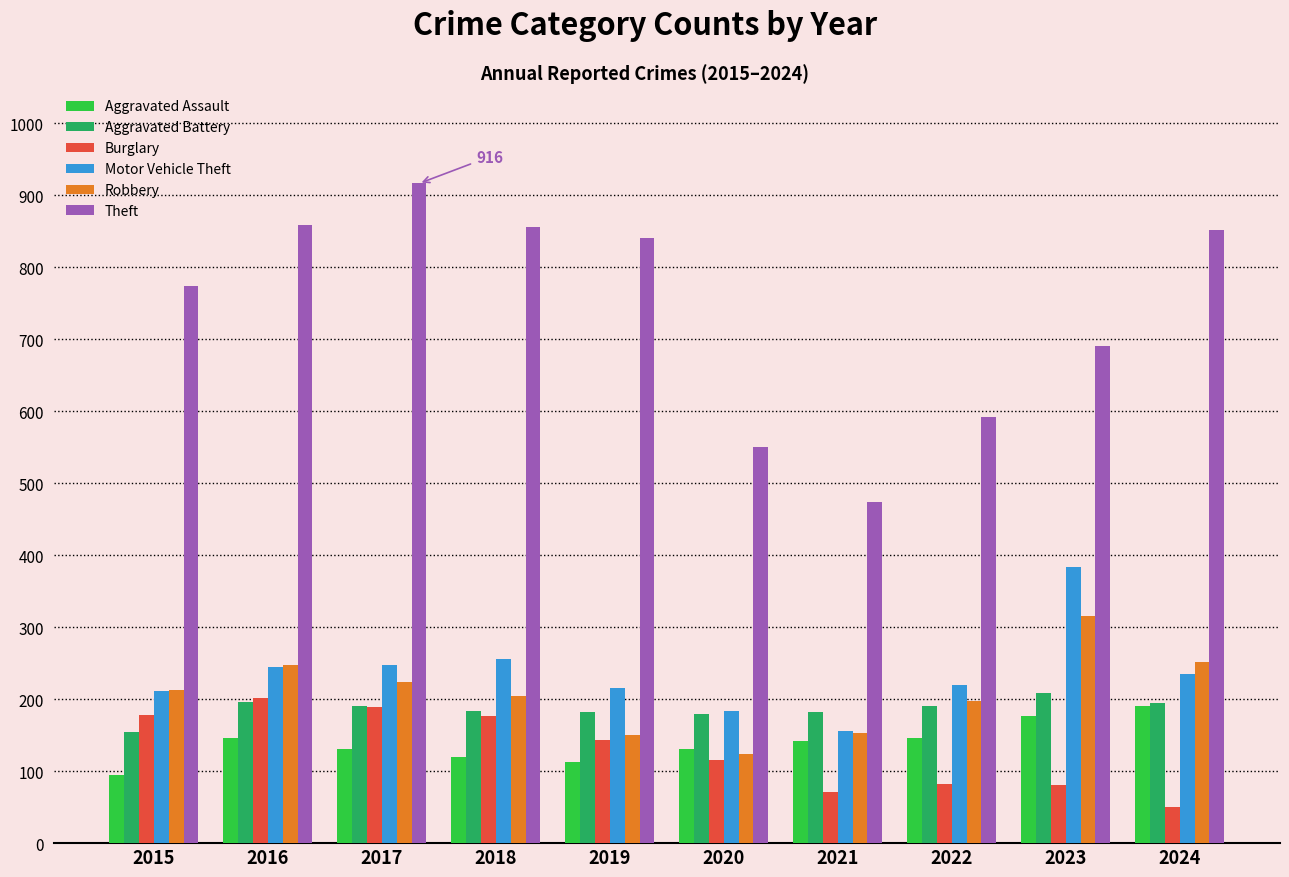

Which series has the largest total across all categories?

Theft